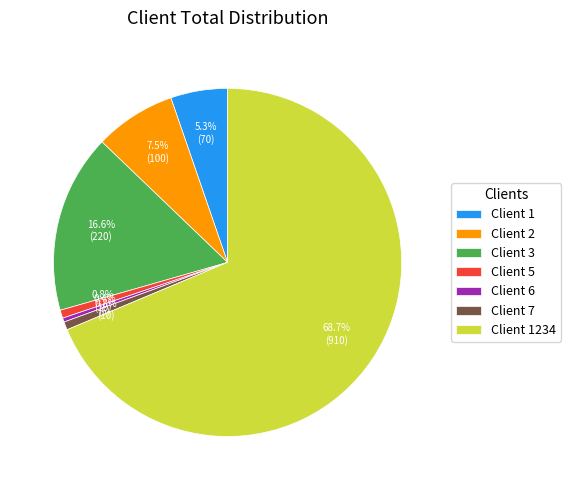

Which category has the biggest portion of the pie?

Client 1234